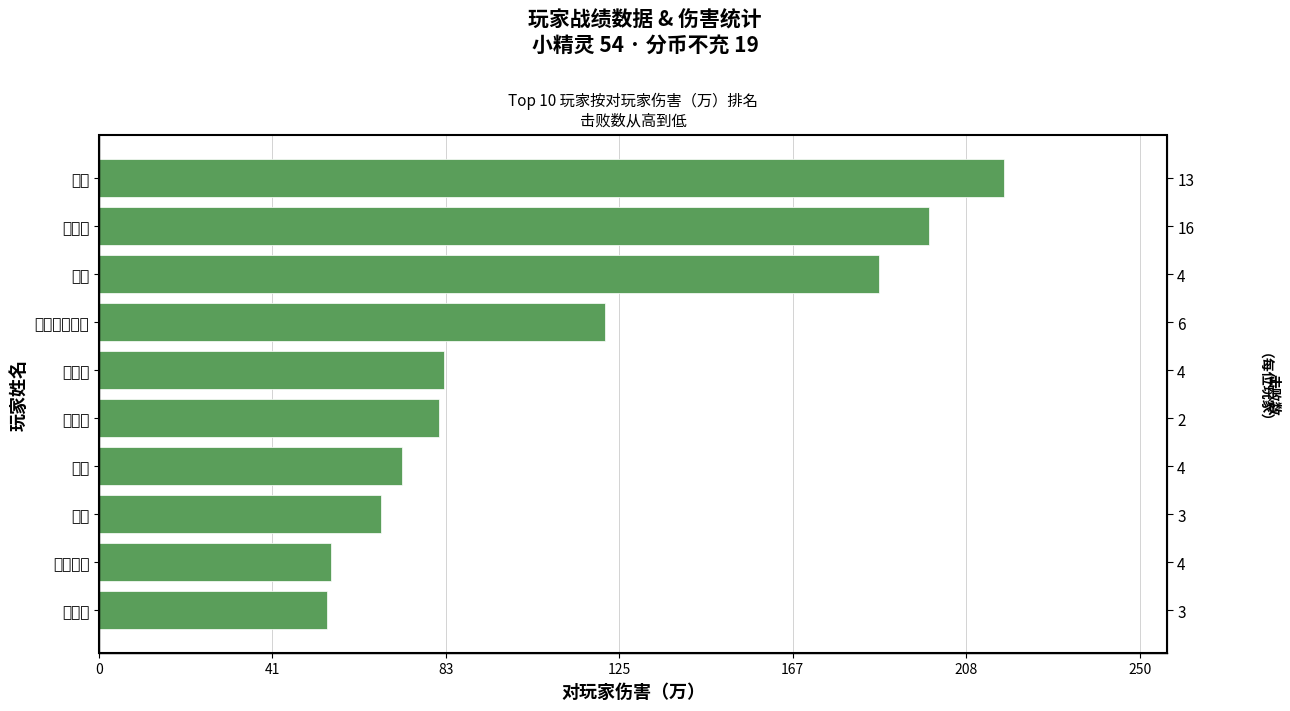

True or false: the data shows 340 at 姐妹.

False